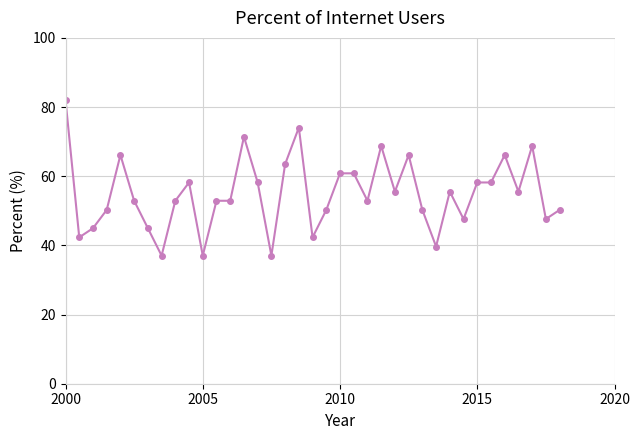

What is the greatest value displayed?

82.0